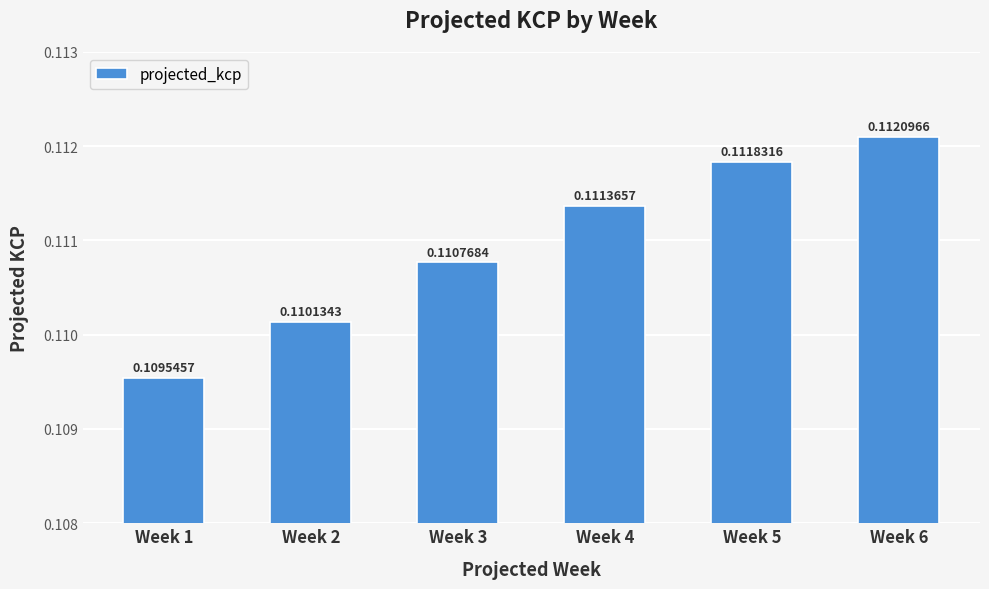

Between Week 1 and Week 5, which is larger?

Week 5